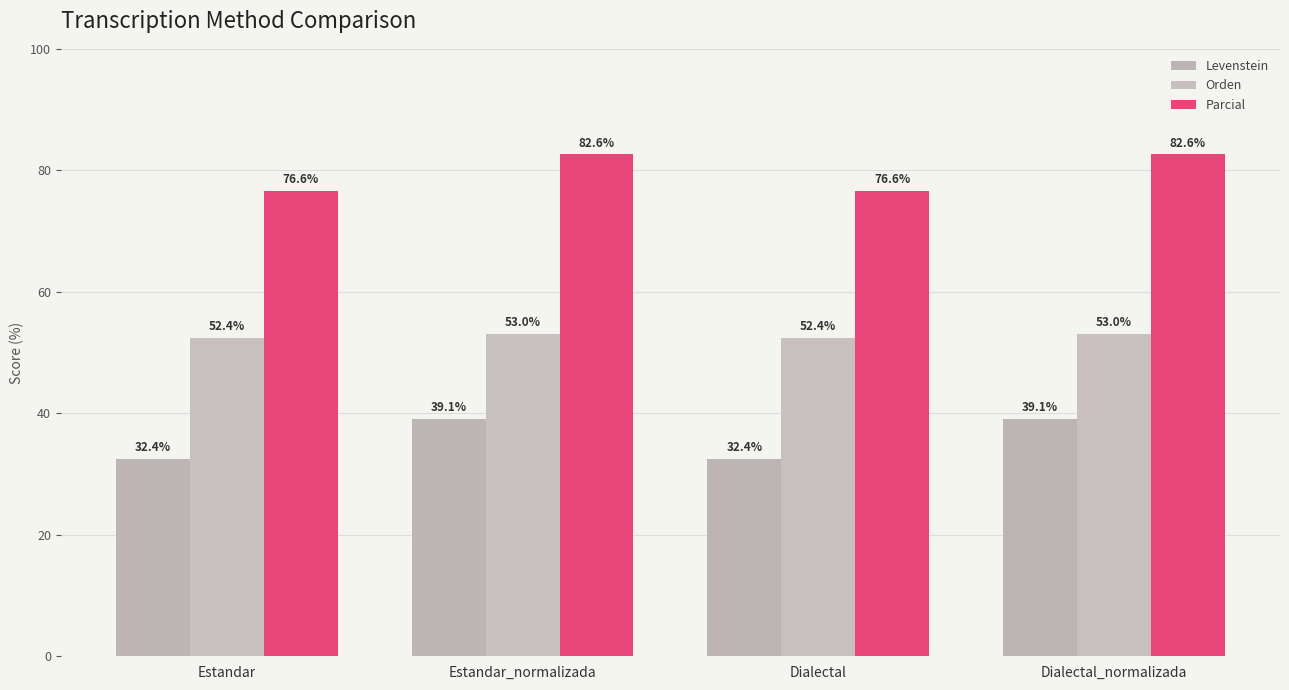

Where is Orden nearest to the value 52?

Estandar